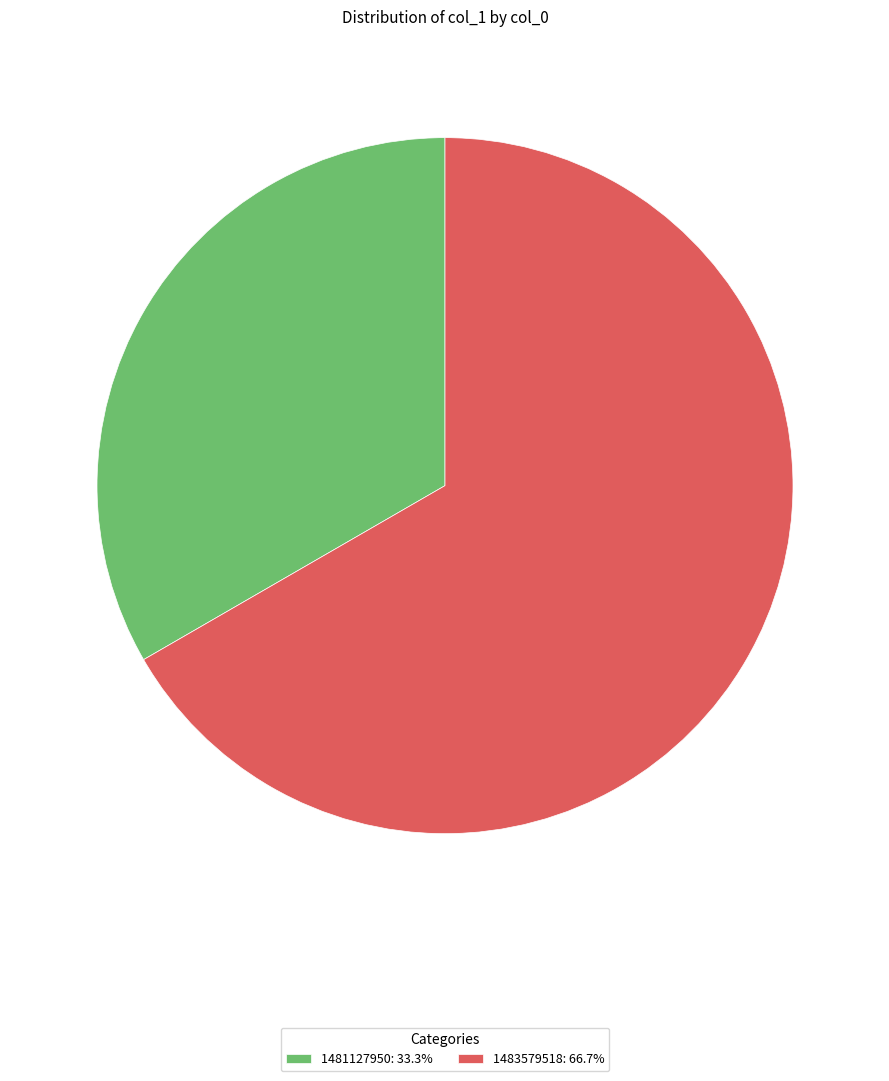

Is the sum of 1481127950: 33.3% and 1483579518: 66.7% greater than half?

Yes